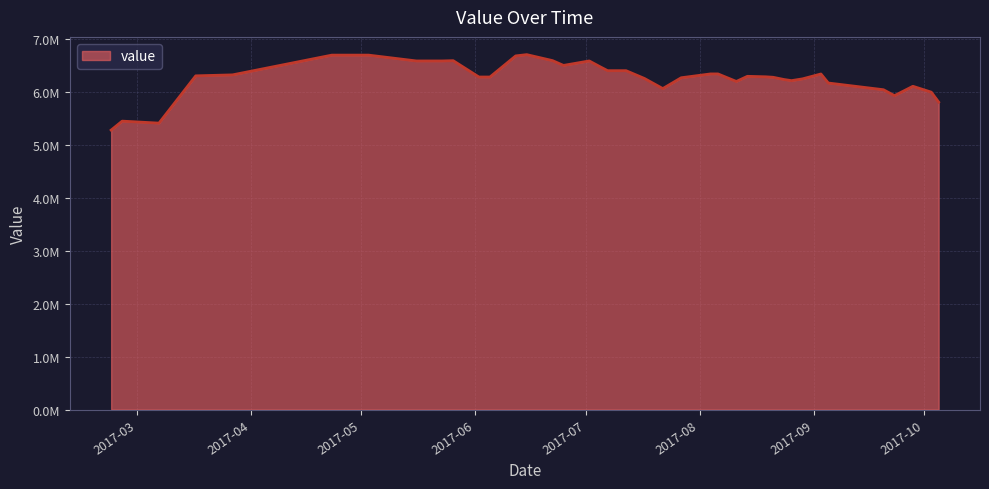

At which category does the data reach its first local peak?

2017-02-25